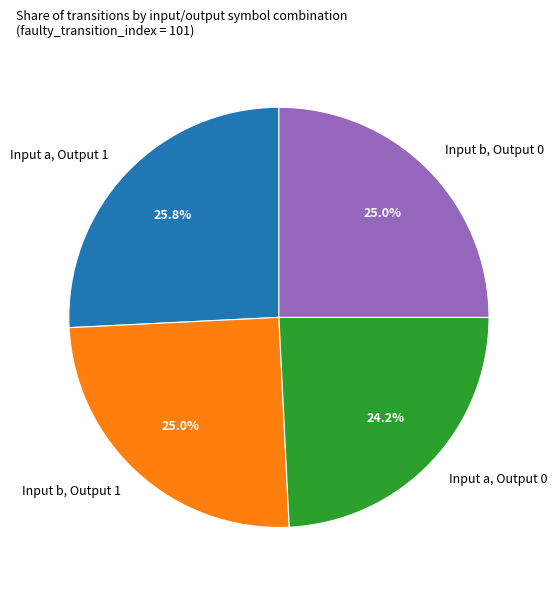

Approximately how many times larger is the value at Input a, Output 0 compared to Input b, Output 0?

1.0